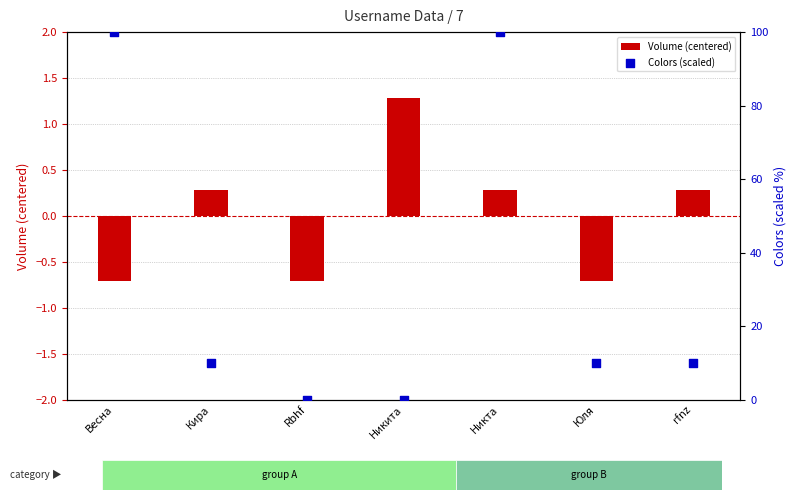

At which category is the sum across all series the highest?

Никта